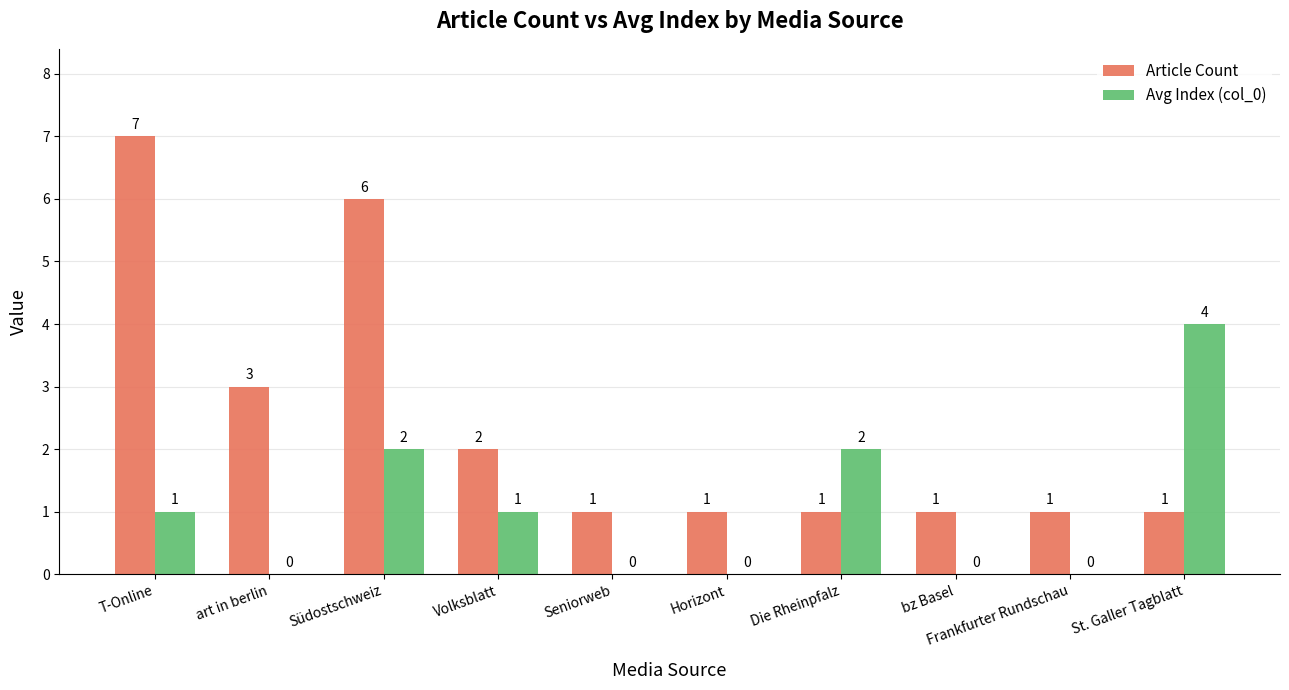

What is the total value across all series at St. Galler Tagblatt?

5